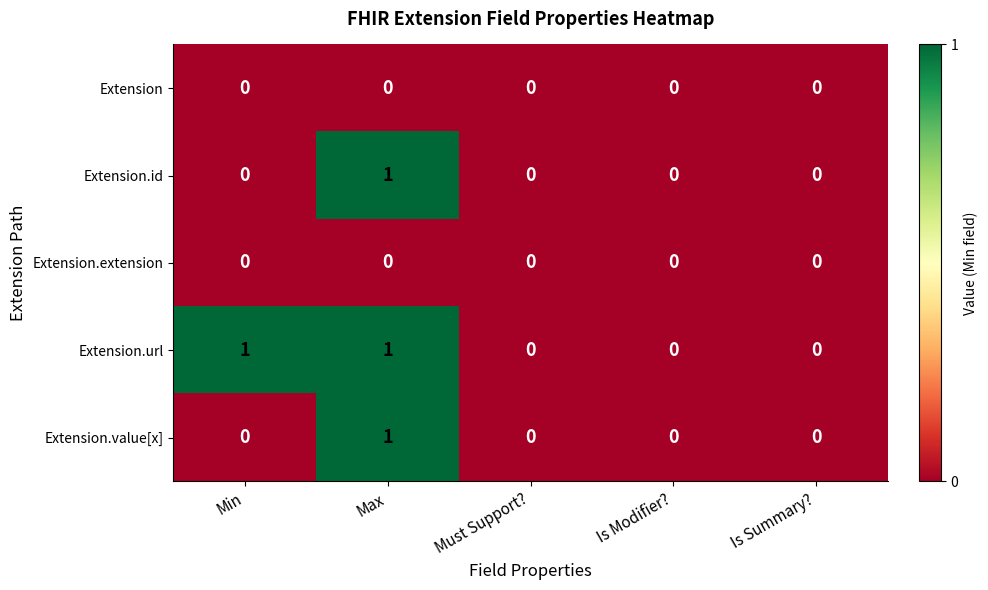

The value of Extension.url at Is Modifier? is 0. True or false?

True